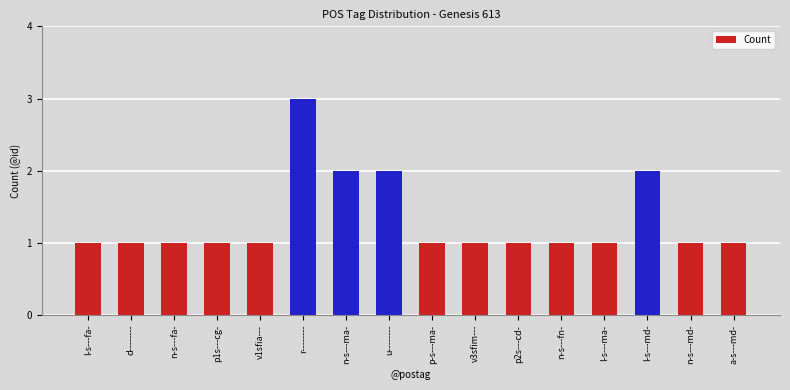

Read the value at r--------.

3